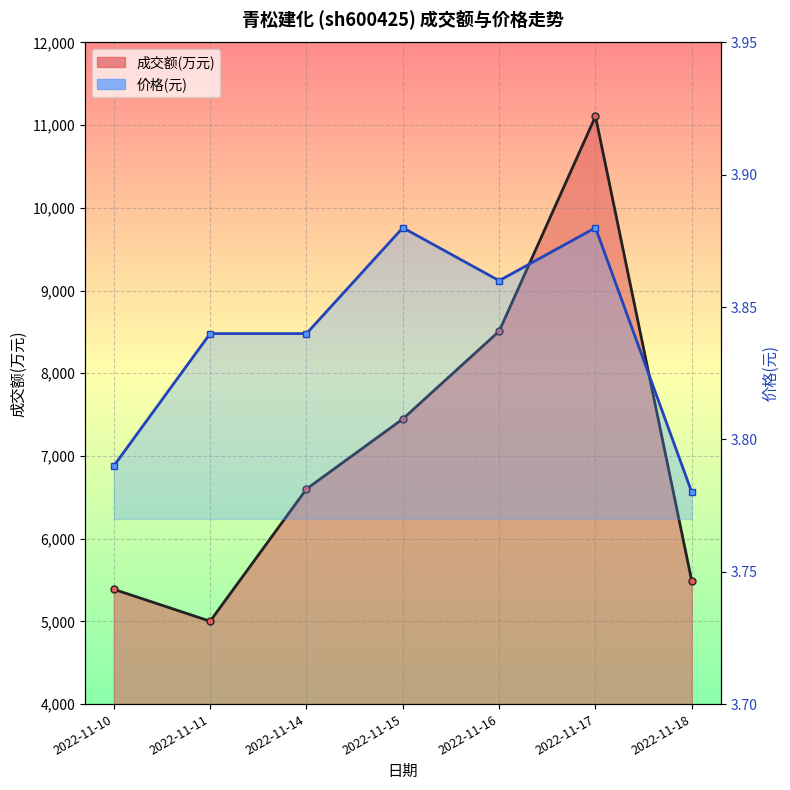

True or false: 价格(元) has a value of 3.9 at 2022-11-15.

True